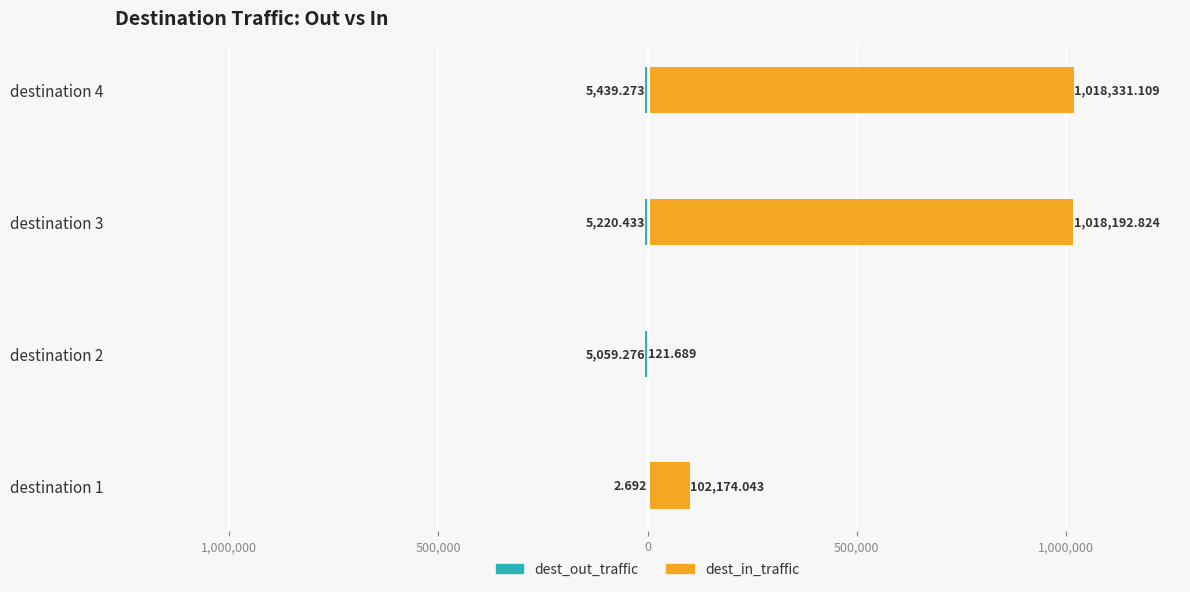

What is the average value of the dest_out_traffic series?

-3930.4